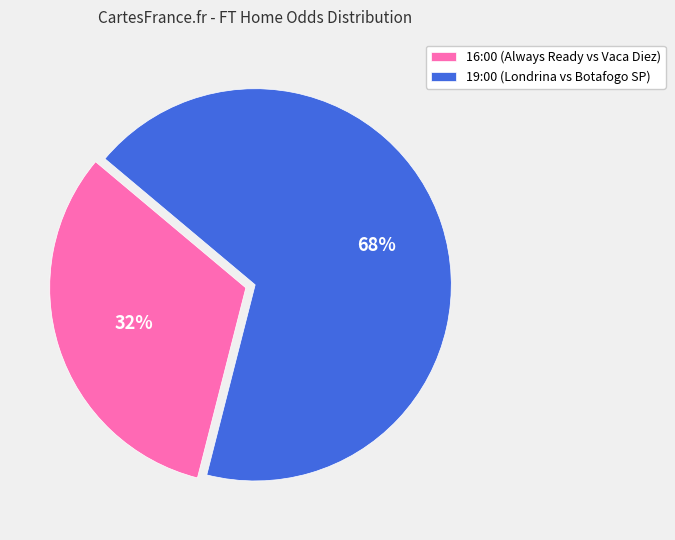

To the nearest percent, what percentage of the pie is 19:00?

68%